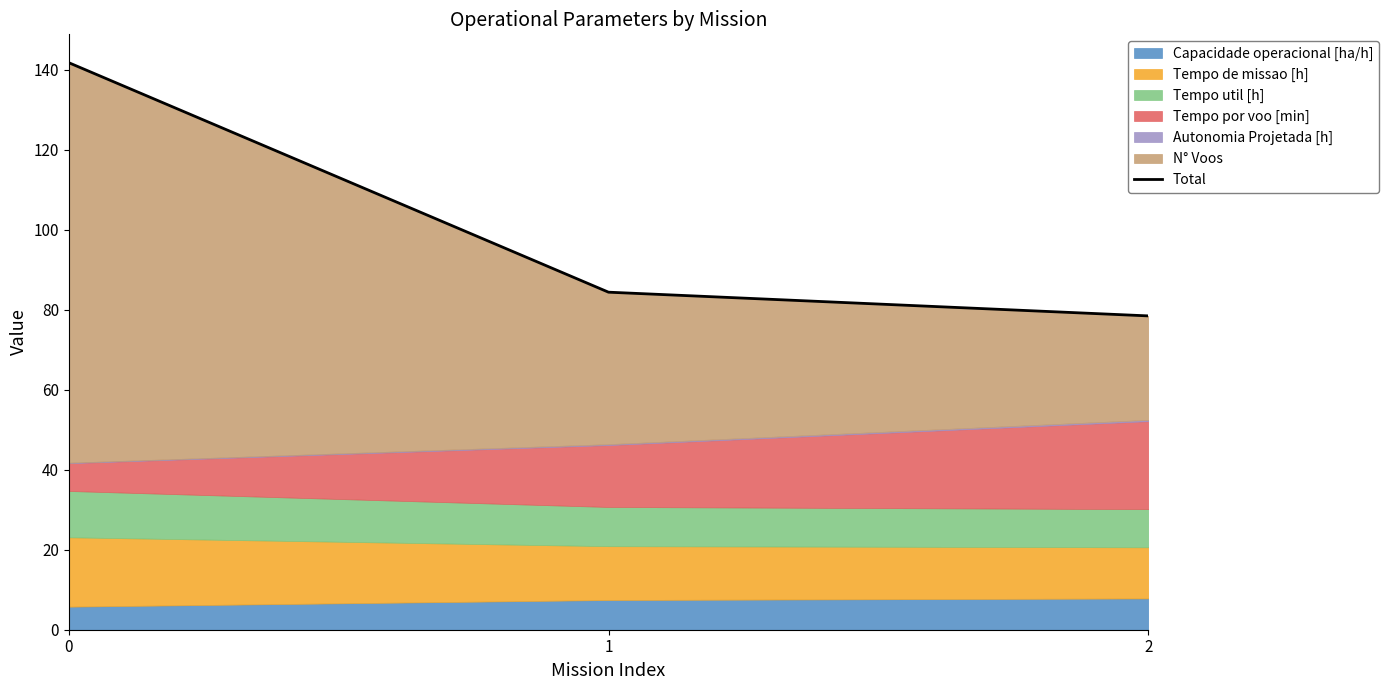

Rank the categories by value from highest to lowest.

0, 1, 2